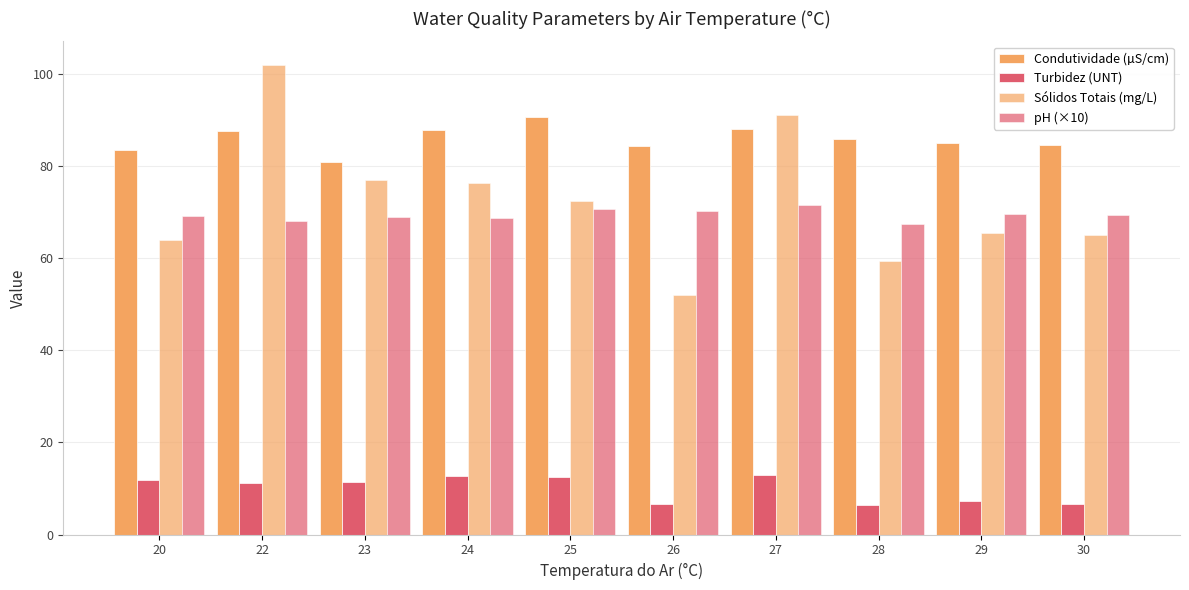

Does the chart contain stacked bars?

No